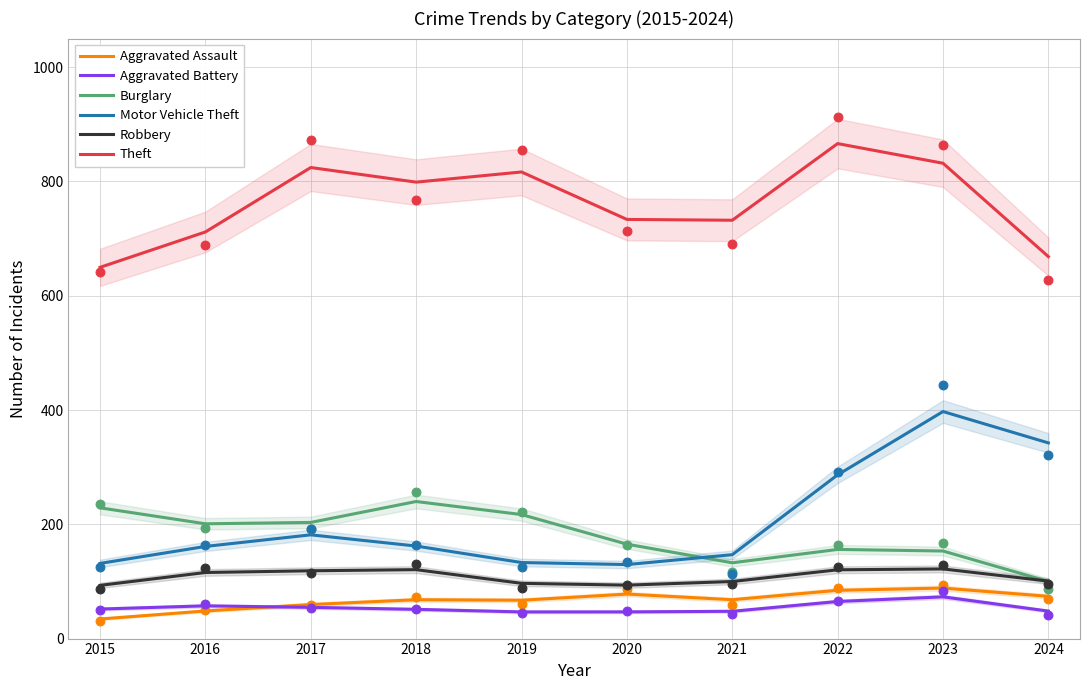

Which series contains the lowest Y value?

Aggravated Assault